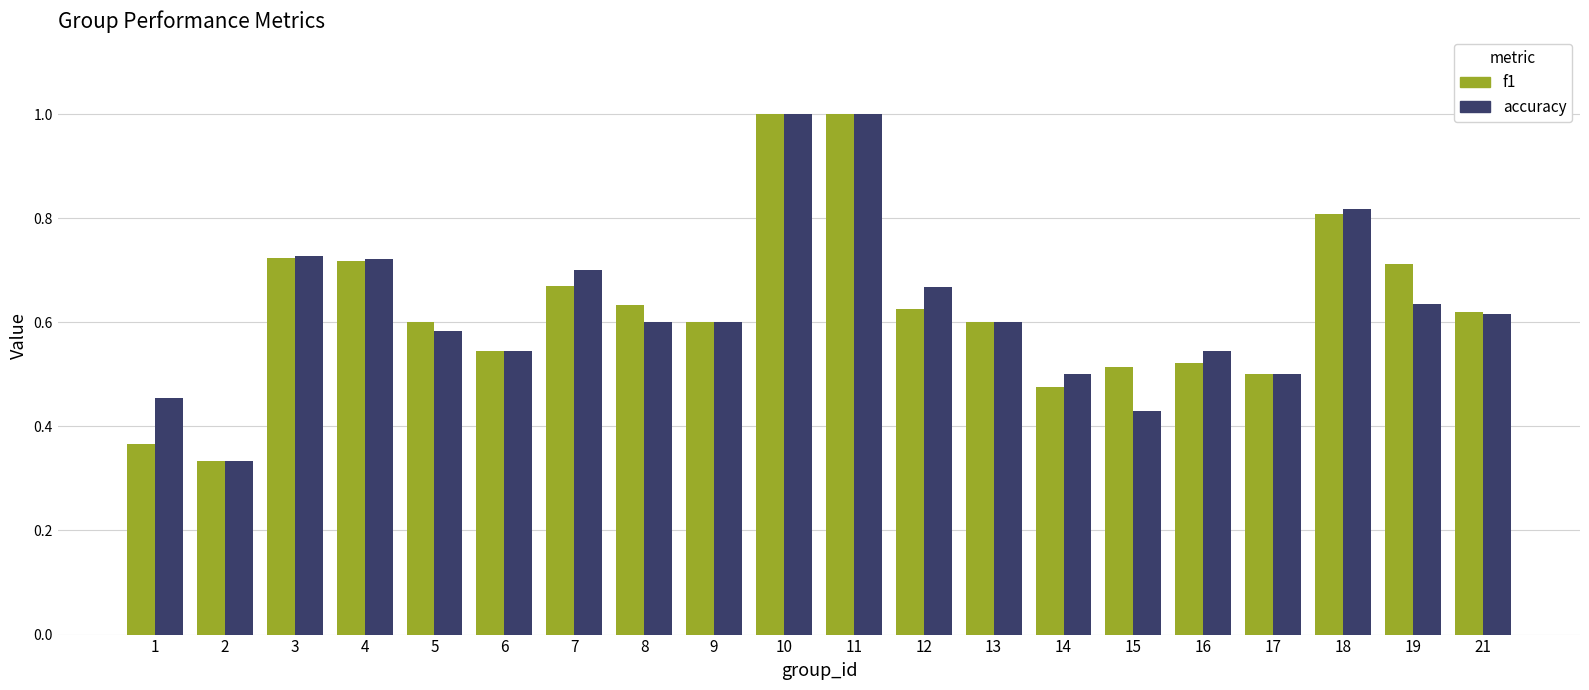

Is it true that accuracy equals 0.3 at 1?

False